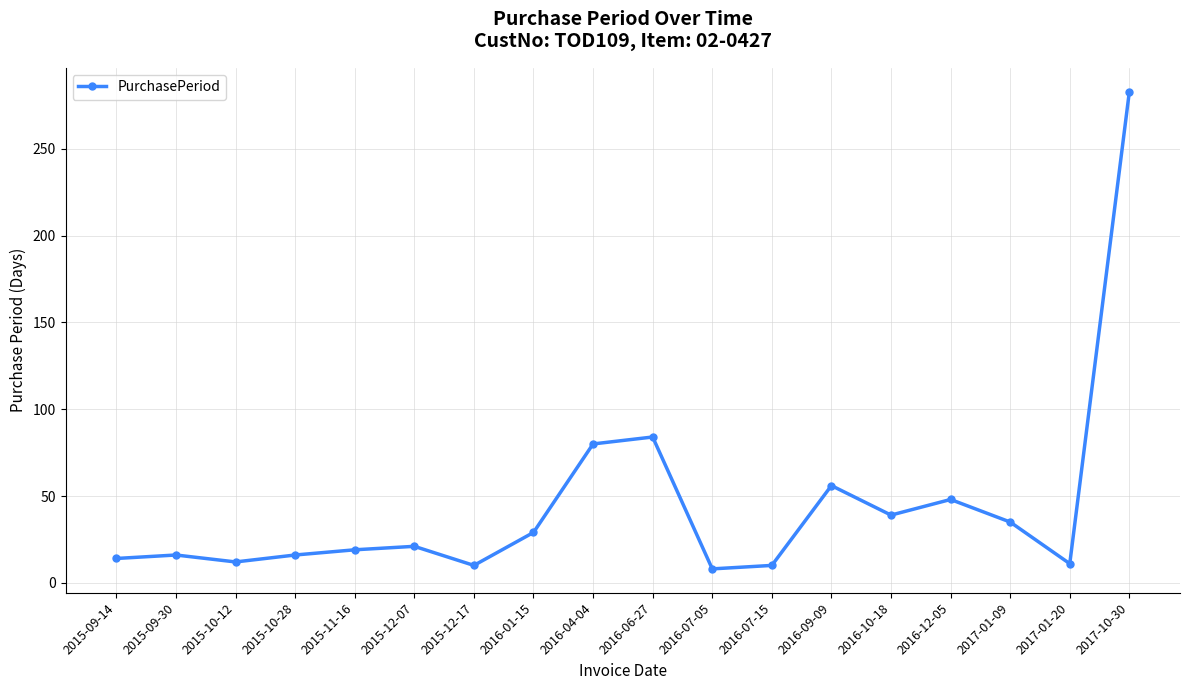

True or false: the data has more than 2 interior local peaks.

True